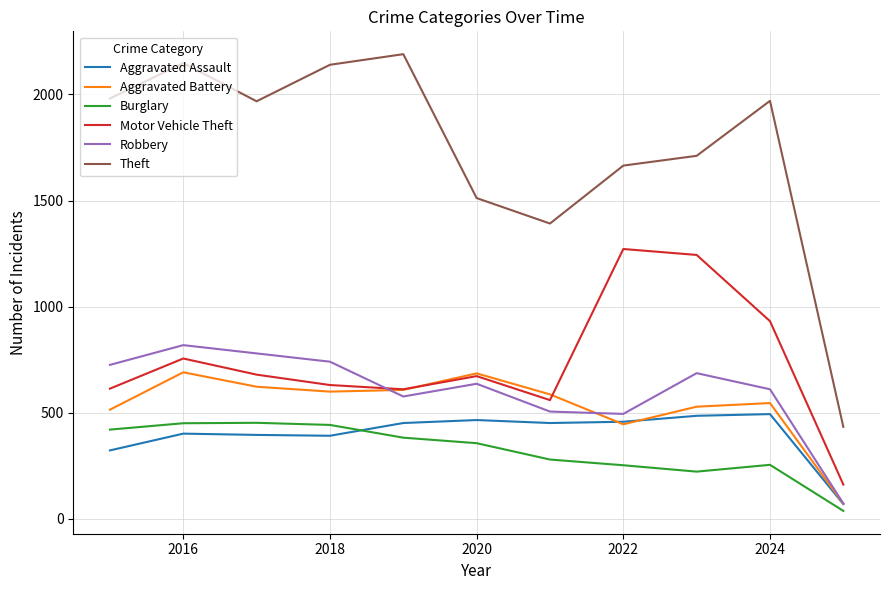

Which series has the largest range (max minus min)?

Theft